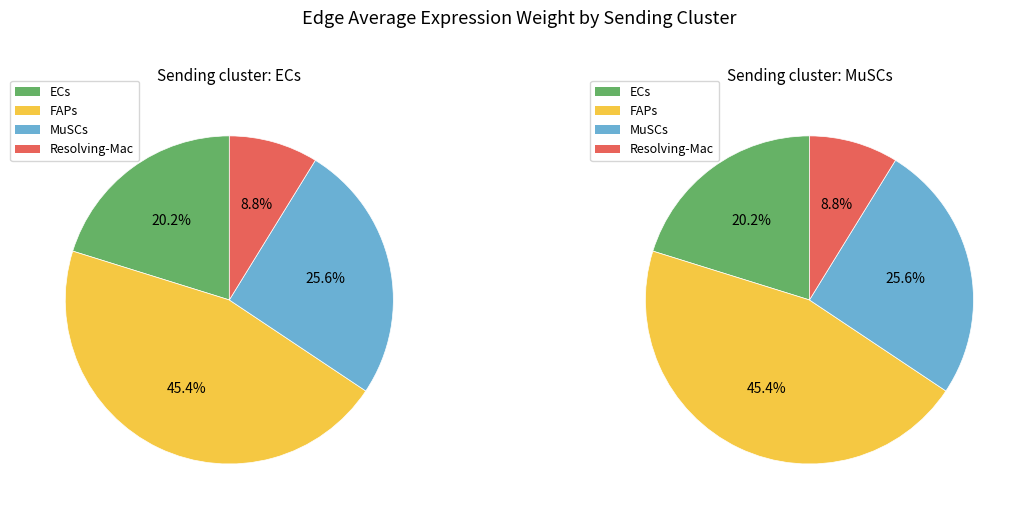

Is FAPs the majority of the pie?

No